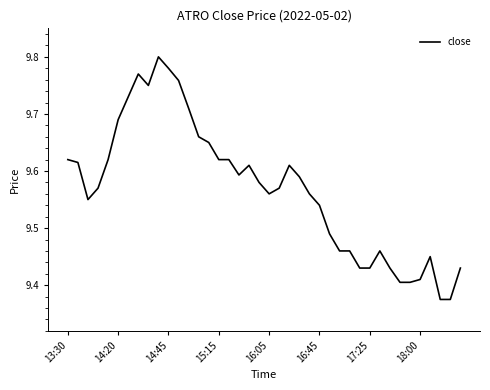

What is the difference between the maximum and minimum values?

0.4